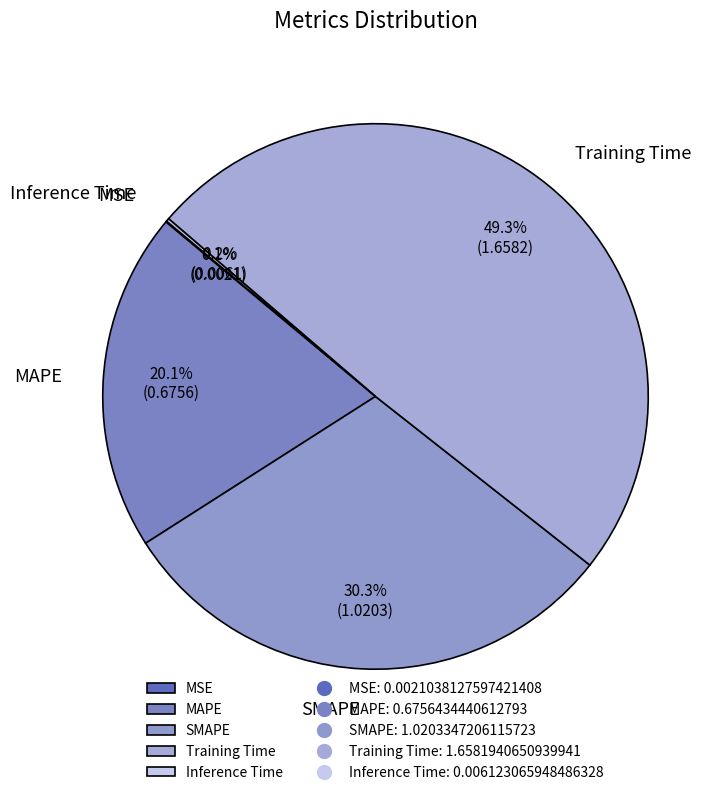

What is the largest slice in the pie chart?

Training Time